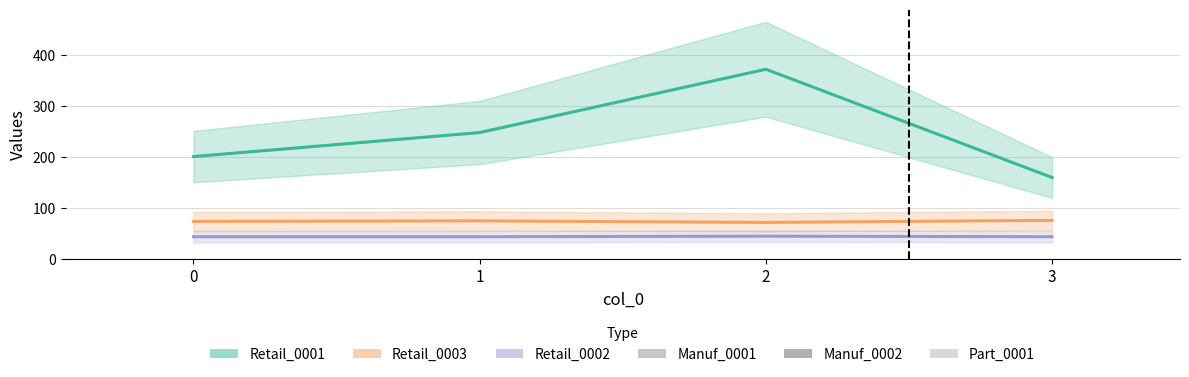

What is the difference between the highest and lowest values at 3?

160